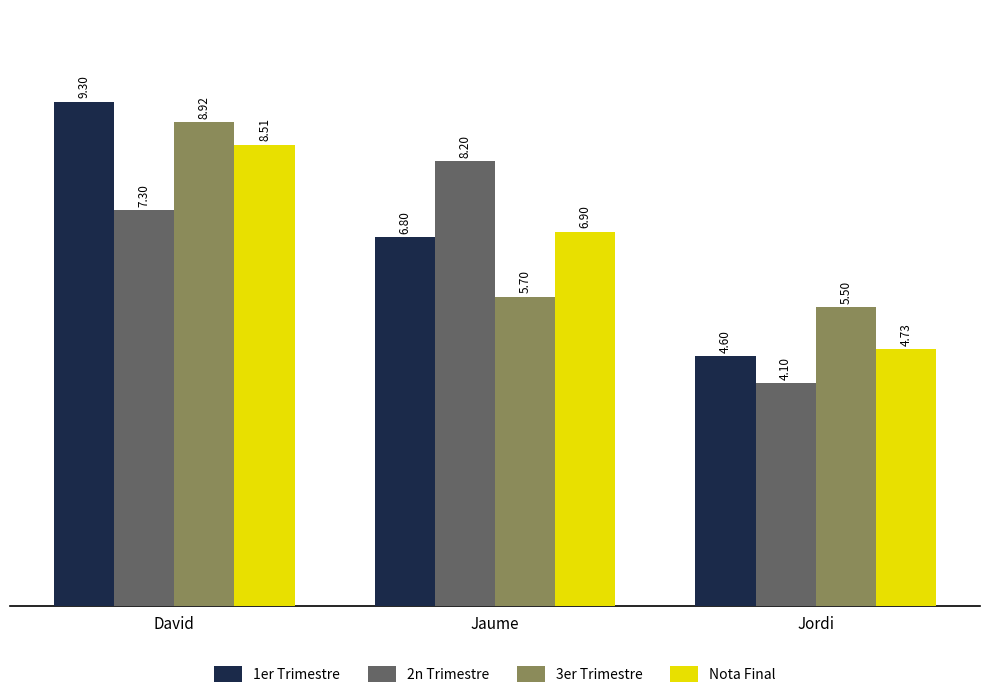

At which label does 1er Trimestre first exceed 6?

David